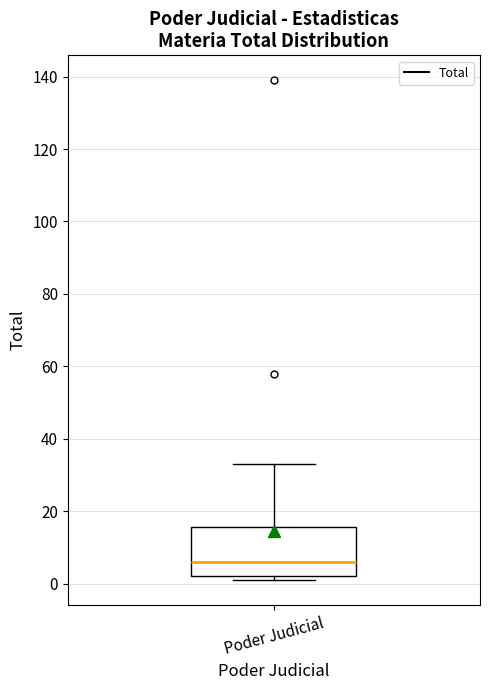

Read this box plot against the y-axis: the position of the median line, the range covered by the box, and the ends of both whiskers. The values are not printed on the chart, so give them approximately, as read against the axis.

median 6, box 2 to 16, whiskers 2 (just below the box's lower edge) to 34